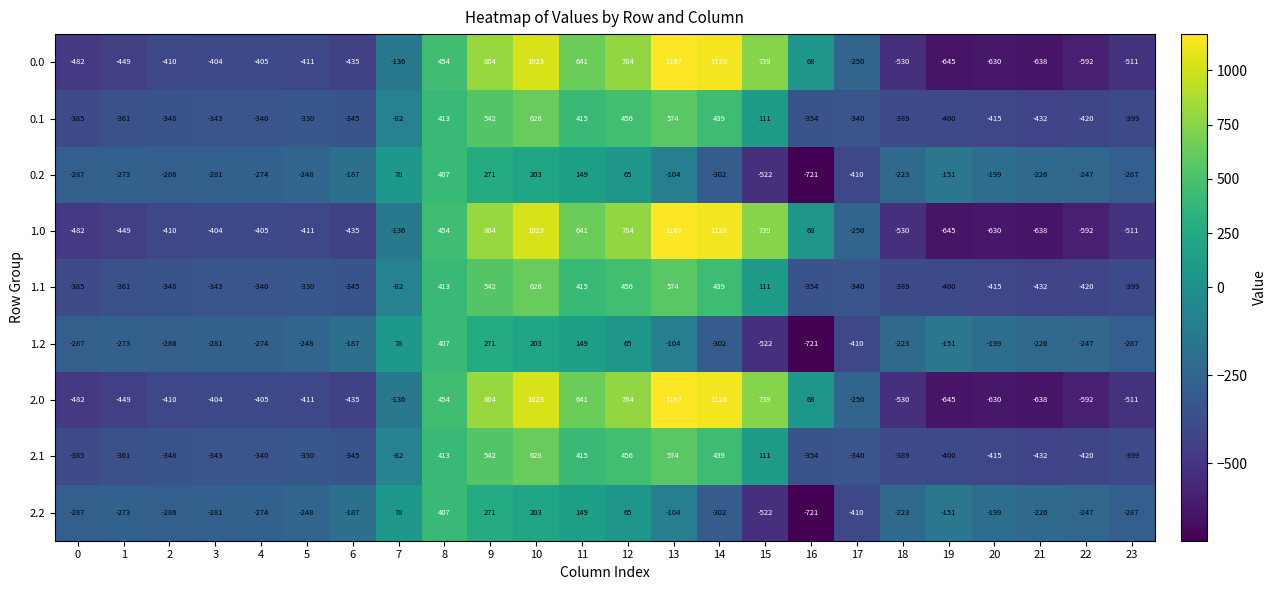

Which label corresponds to the smallest value in the chart?

16